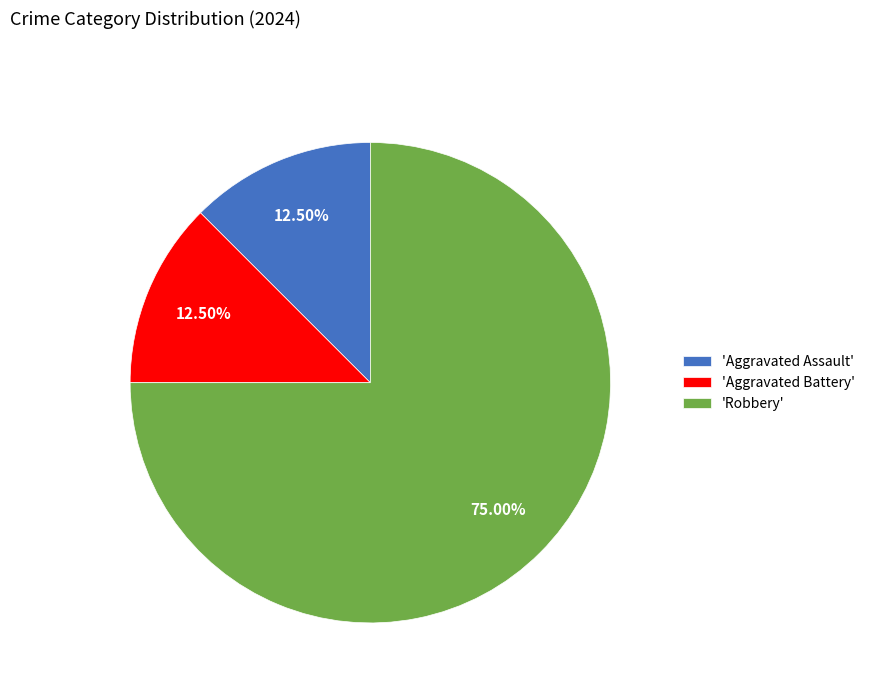

Does any single category account for the majority?

Yes